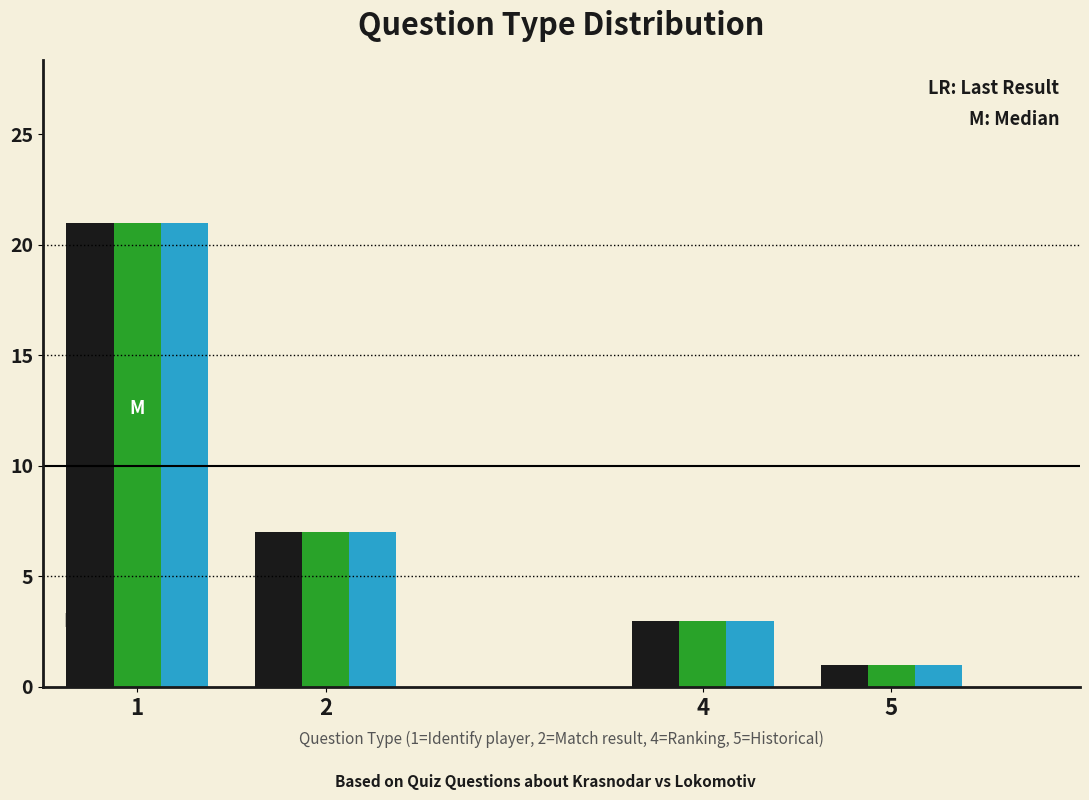

What is the total value across all series at 4?

9